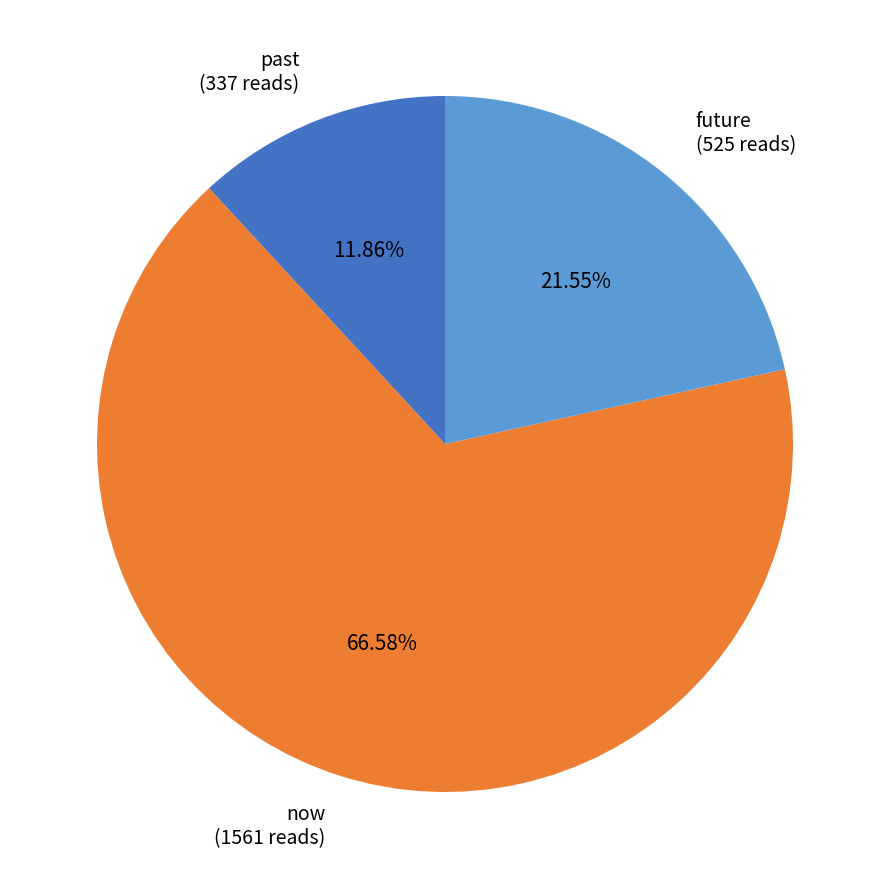

Between future (525 reads) and past (337 reads), which is larger?

future (525 reads)